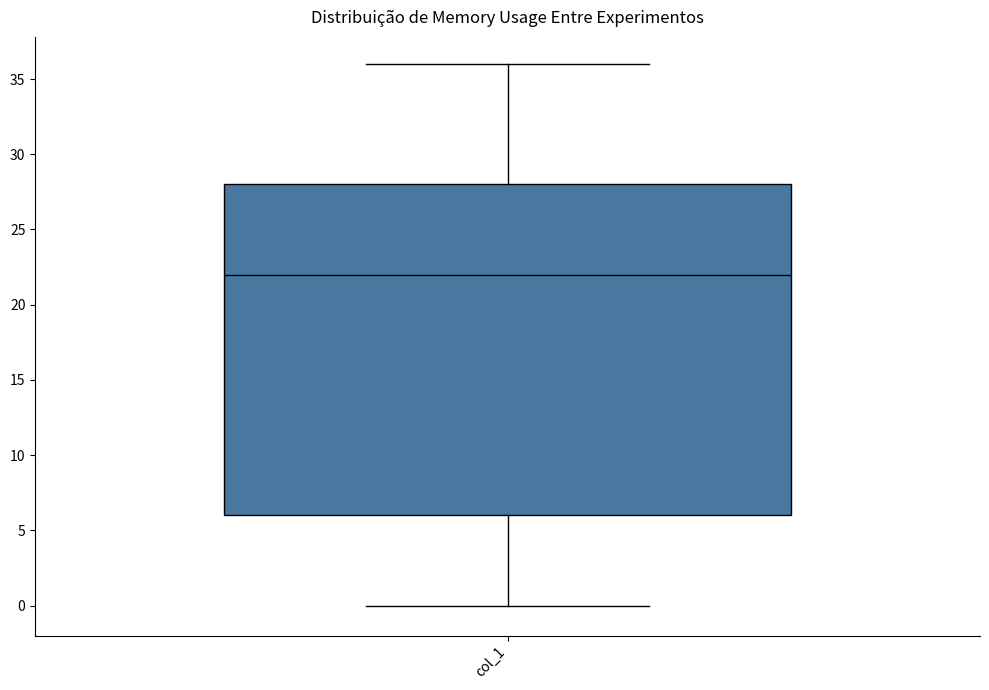

Transcribe this box plot: give where the median line is, the range the box spans, and where the two whiskers end, as read against the y-axis. The values are not printed on the chart, so give them approximately, as read against the axis.

median 22, box 6 to 28, whiskers 0 to 36